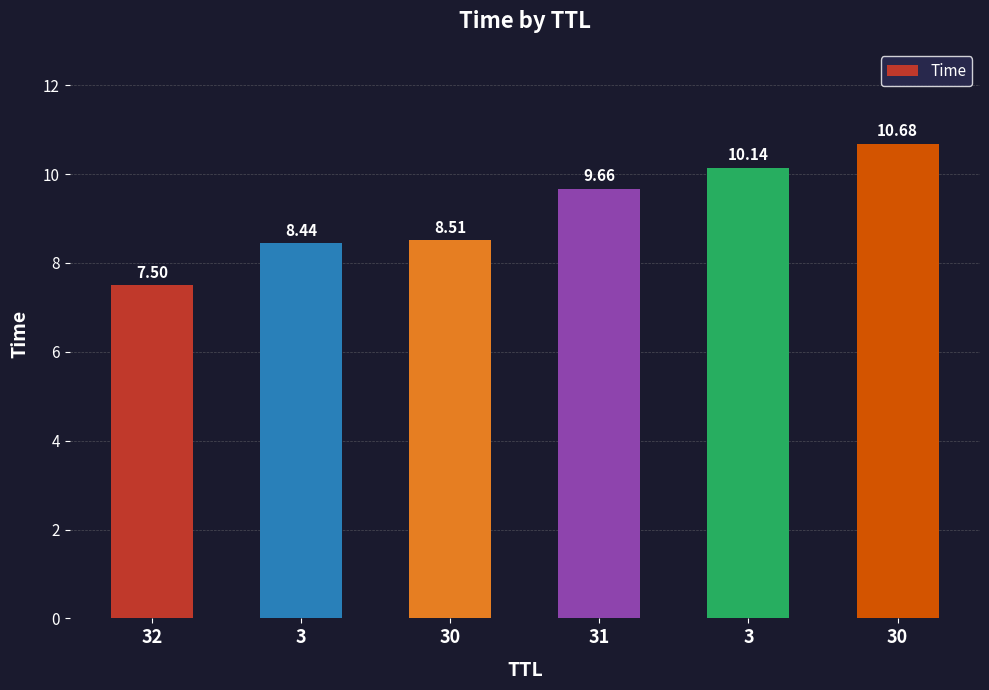

Are the bars grouped side by side (vs. stacked)?

No